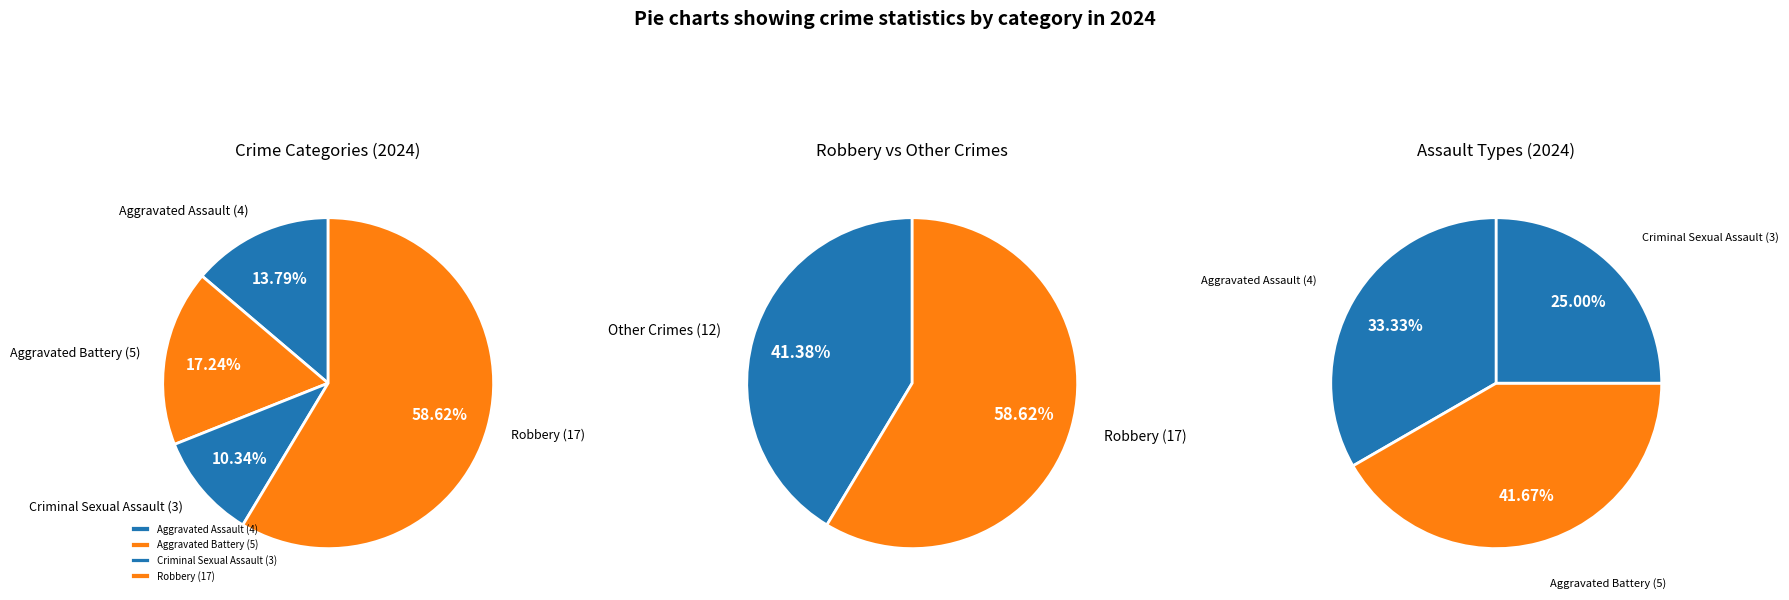

True or false: Criminal Sexual Assault accounts for 18% of the total.

False